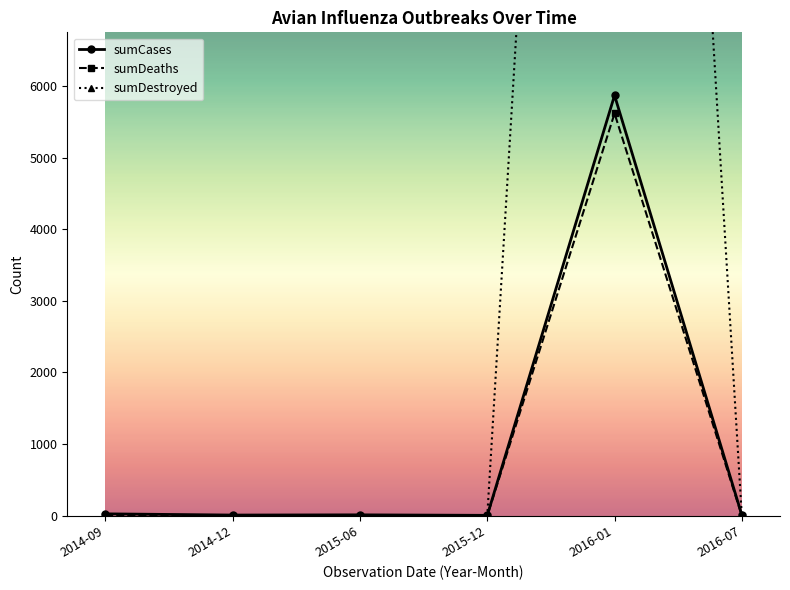

Between 2015-12 and 2014-12, which is larger?

2014-12